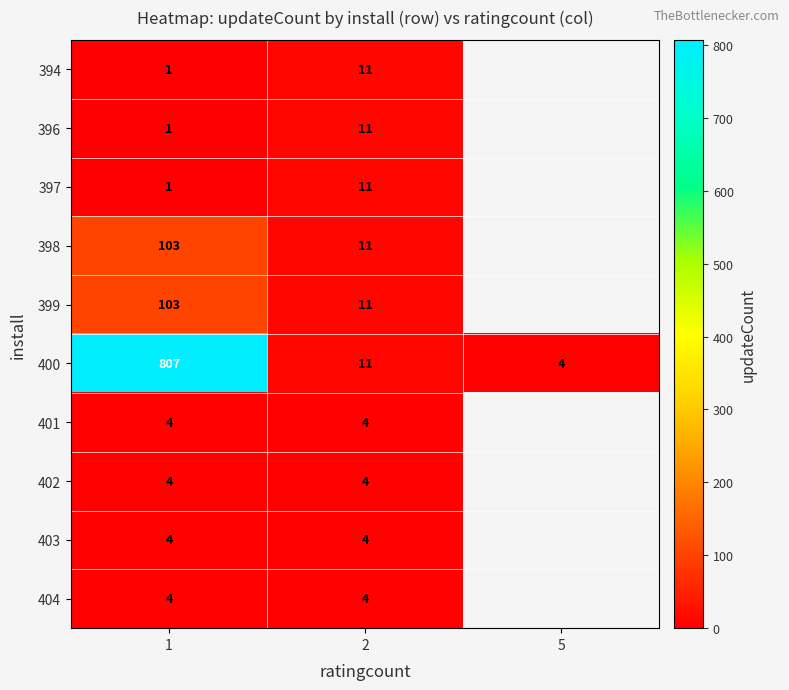

At how many categories does at least one series exceed 551?

1